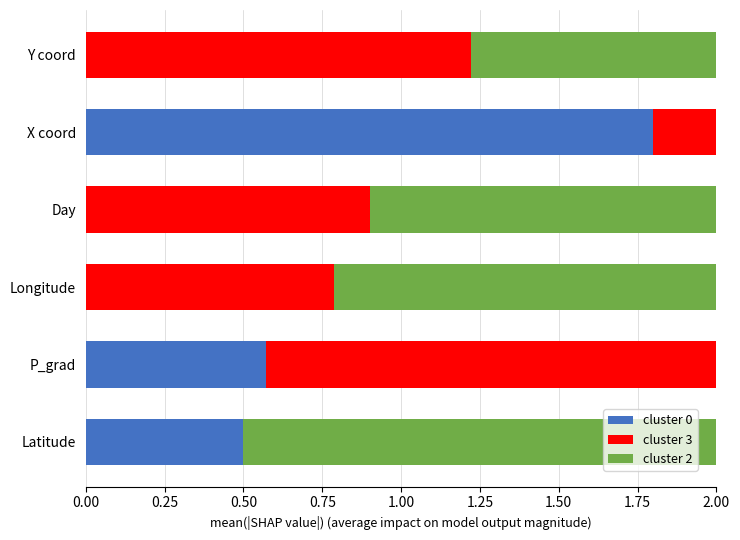

What is the spread (max minus min) of values at P_grad?

1.8